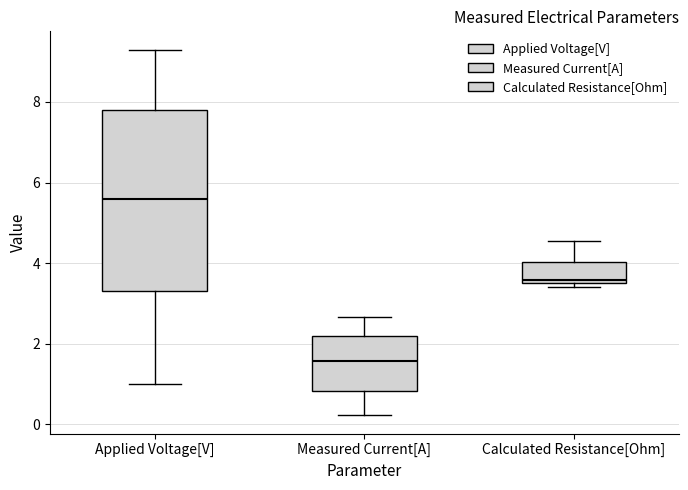

Reading left to right, transcribe this box plot: for each box, give where its median line is, the range the box spans, and where its two whiskers end, as read against the y-axis. The values are not printed on the chart, so give them approximately, as read against the axis.

Applied Voltage[V]: median 5.6, box 3.4 to 7.8, whiskers 1.0 to 9.4
Measured Current[A]: median 1.6, box 0.8 to 2.2, whiskers 0.2 to 2.6
Calculated Resistance[Ohm]: median 3.6 (just above the box's lower edge), box 3.6 to 4.0, whiskers 3.4 to 4.6